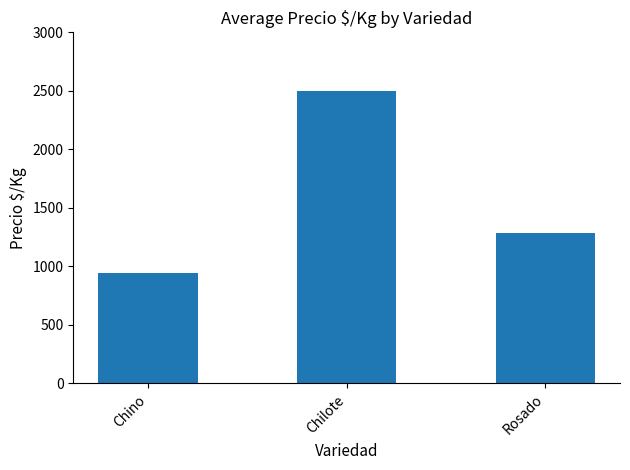

Reading left to right, extract all data points from this chart.

943.0	2500.0	1285.7